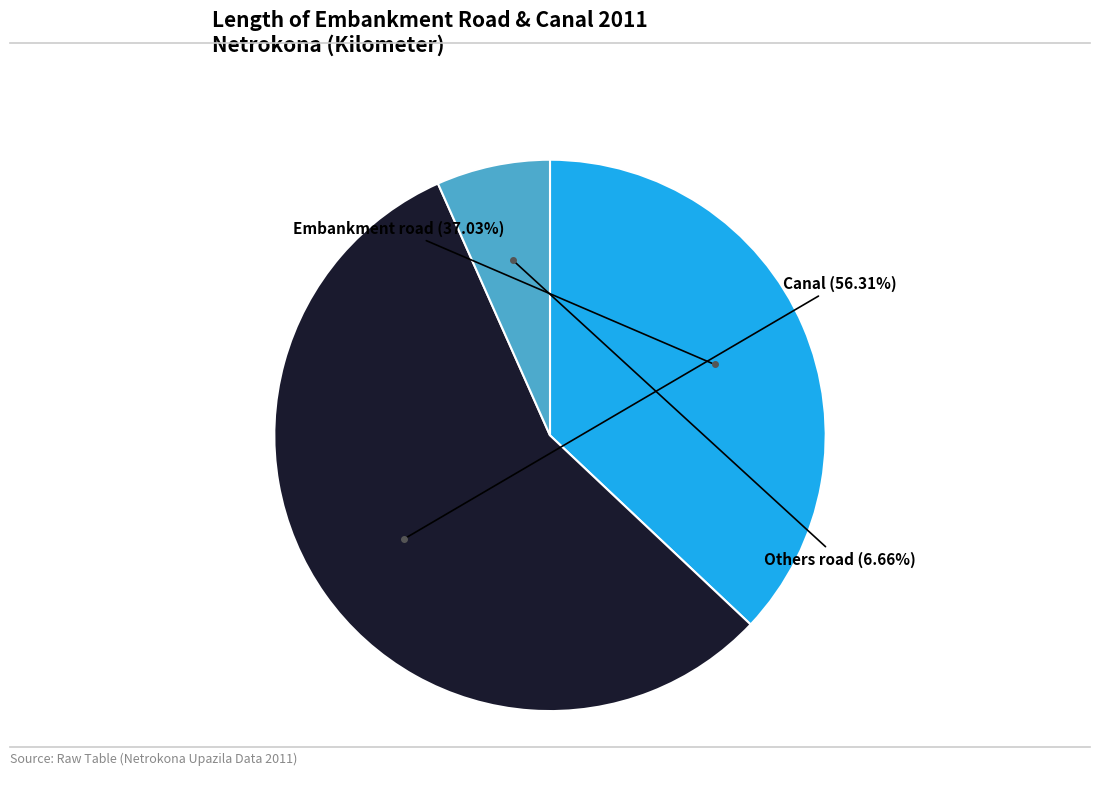

Rank the categories by value from lowest to highest.

Others road, Embankment road, Canal